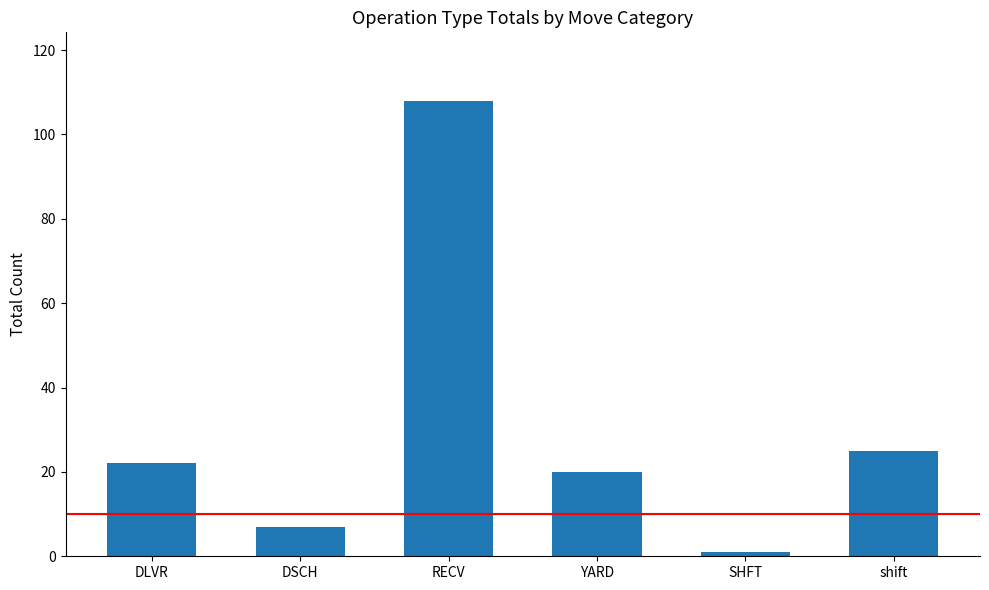

Between RECV and YARD, which is larger?

RECV